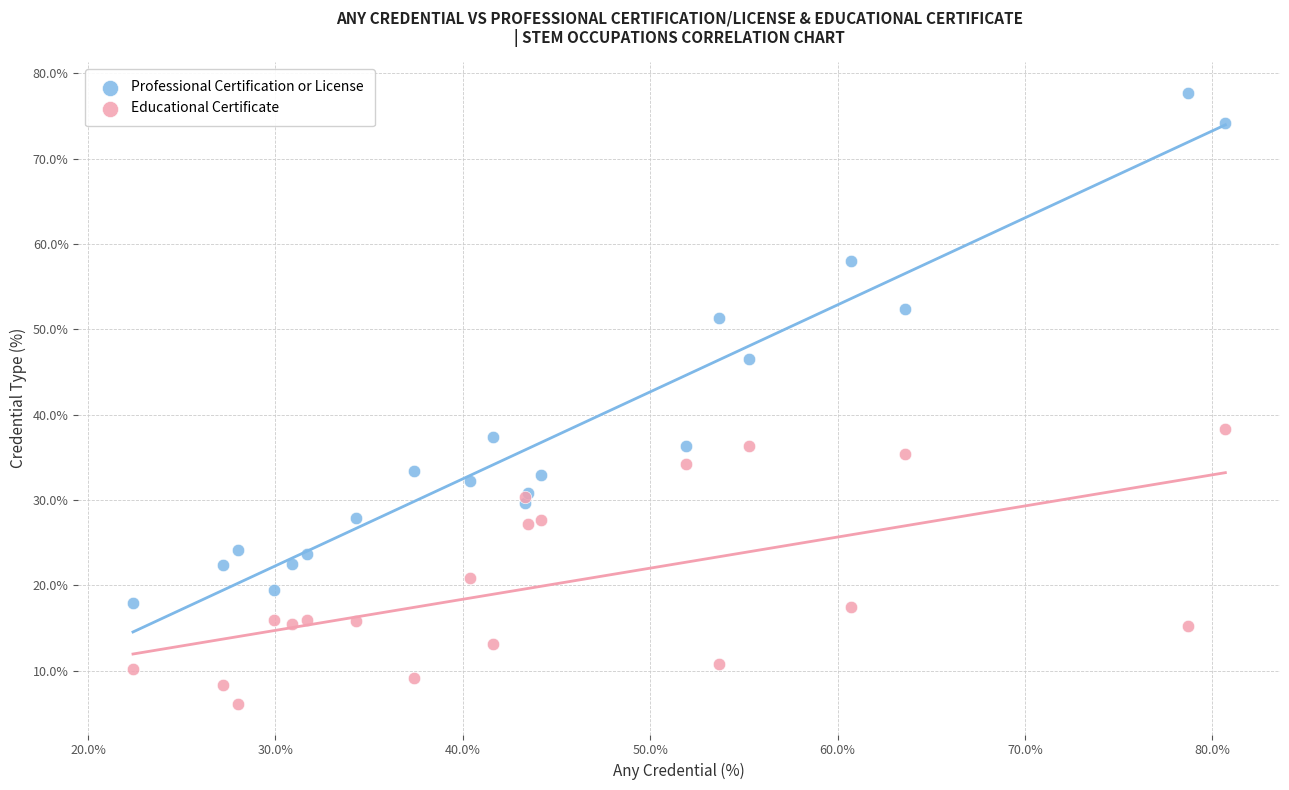

Which series reaches the maximum Y coordinate?

Professional Certification or License